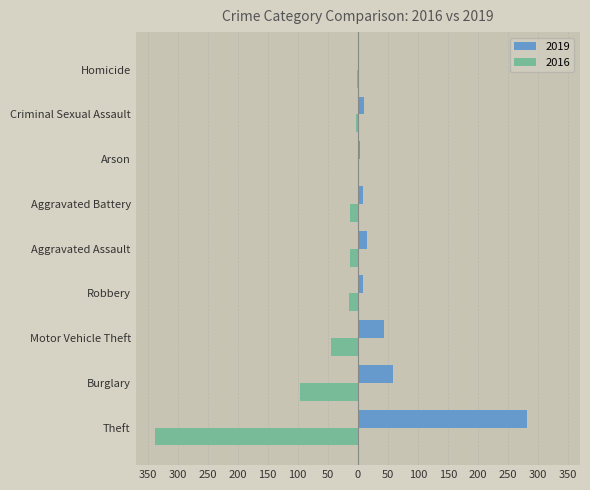

Reading right to left, transcribe all the data shown in this chart.

2019: 0	10	4	8	16	9	43	58	281
2016: -1	-3	0	-13	-13	-15	-44	-96	-337